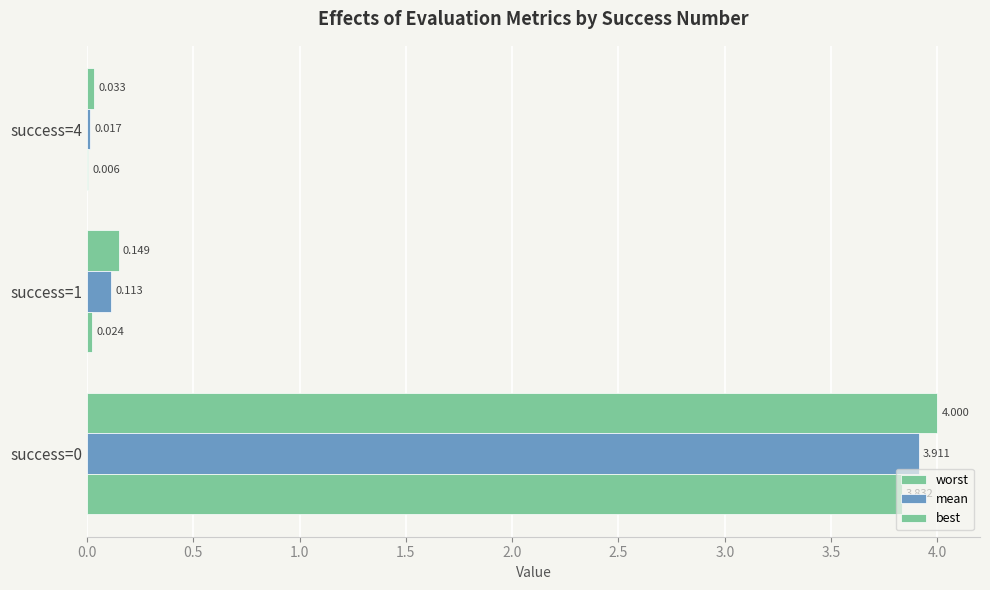

At how many categories does at least one series exceed 1?

1